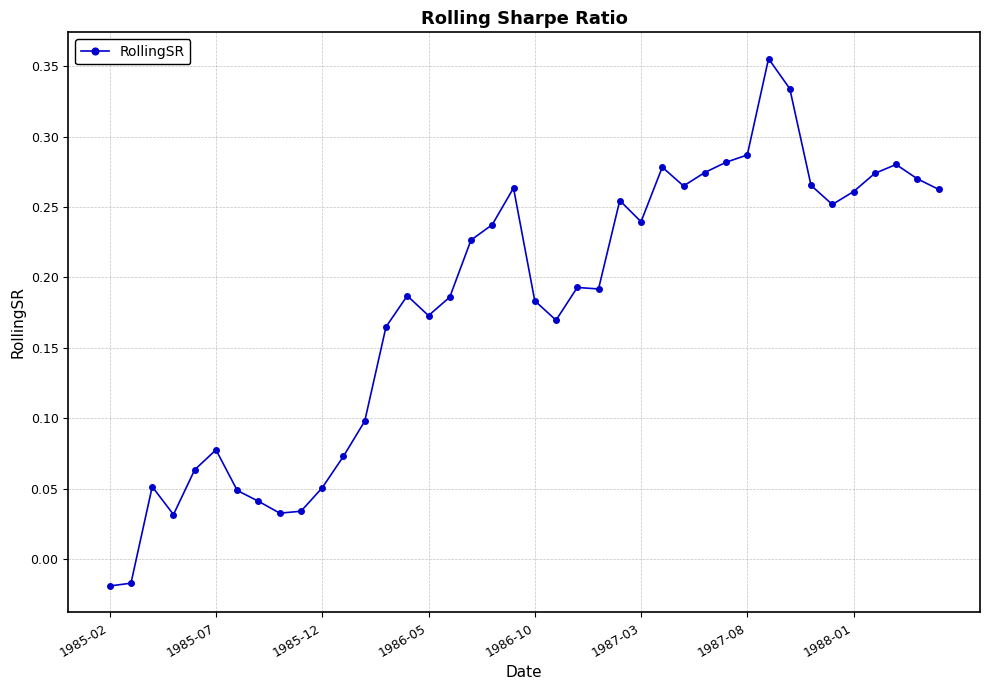

True or false: the data has more than 0 interior local peaks.

True